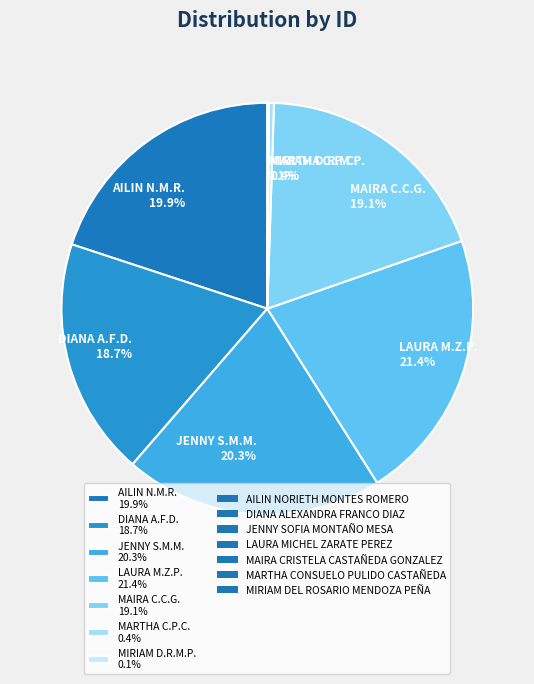

Combined, do JENNY S.M.M. 20.3% and AILIN N.M.R. 19.9% account for over 50%?

No